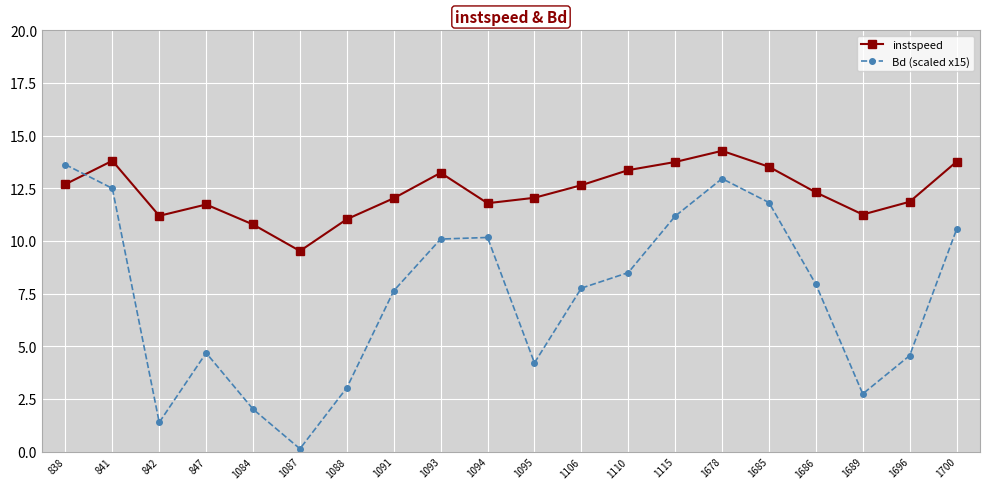

What value does the Bd (scaled x15) series have at 1106?

7.8